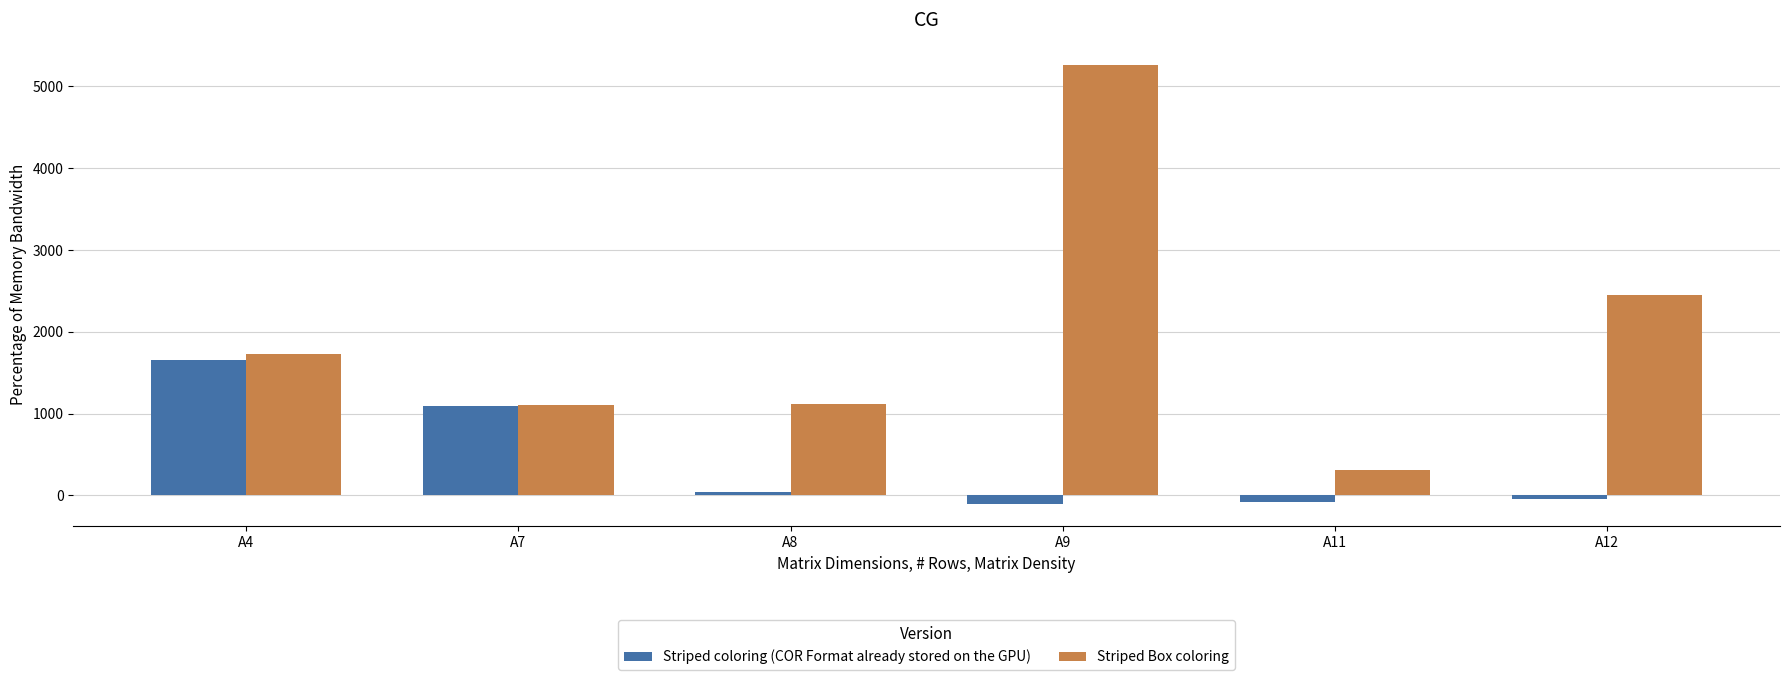

Which label corresponds to the largest value in the chart?

A9